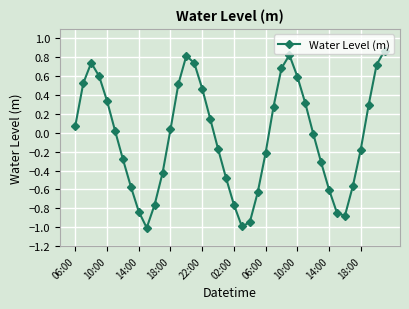

How many interior local valleys (lower than both neighbors) does the data have?

3